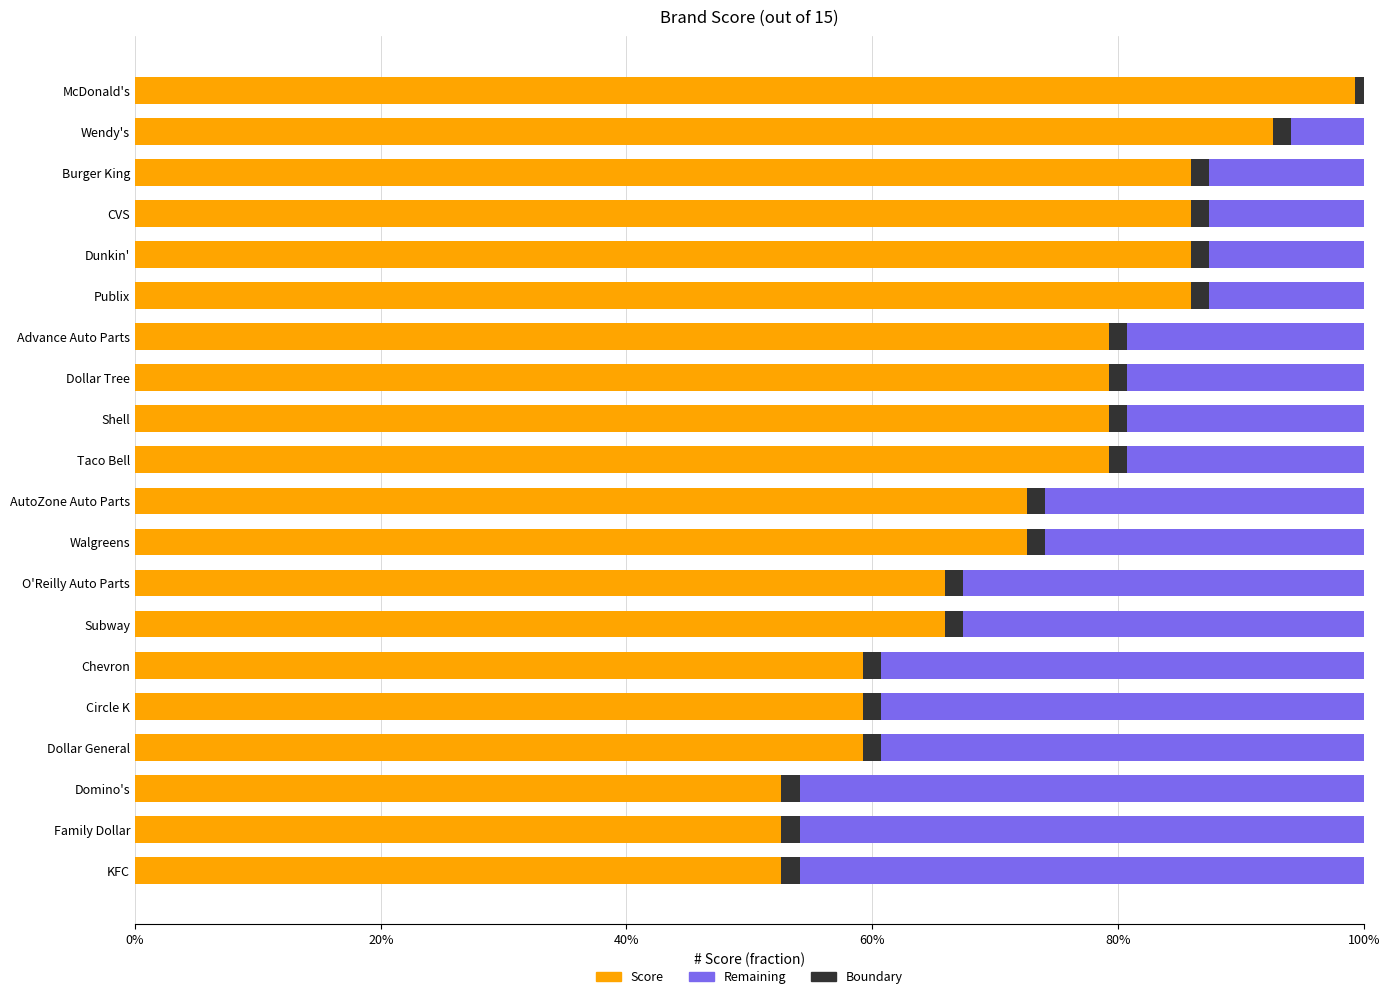

What position from the right is Domino's?

3